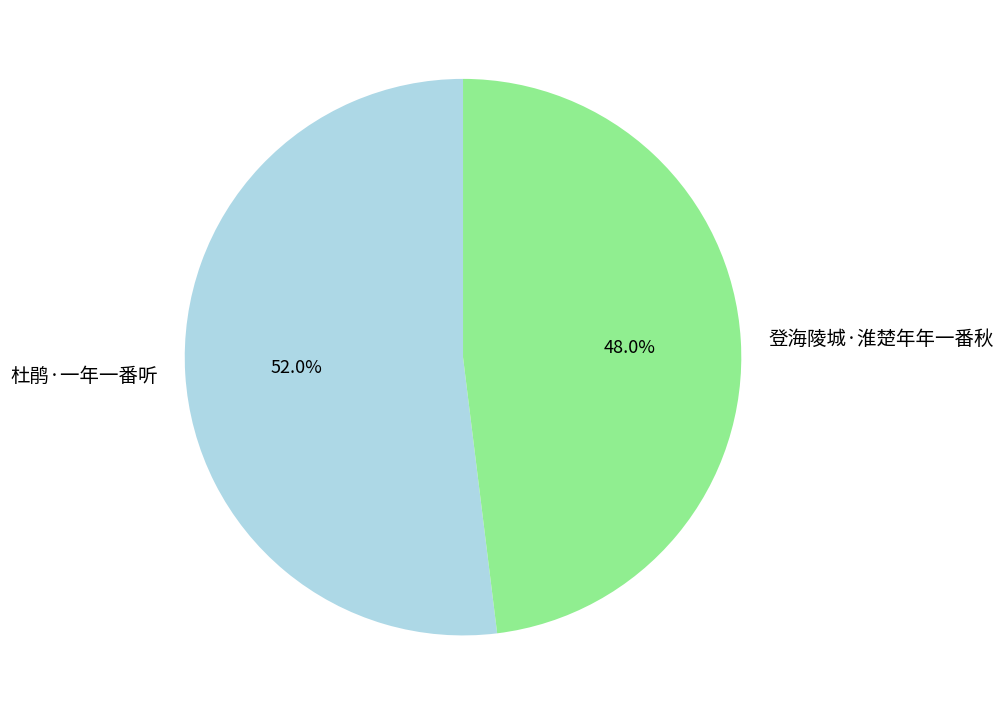

Which has a higher value, 登海陵城·淮楚年年一番秋 or 杜鹃·一年一番听?

杜鹃·一年一番听